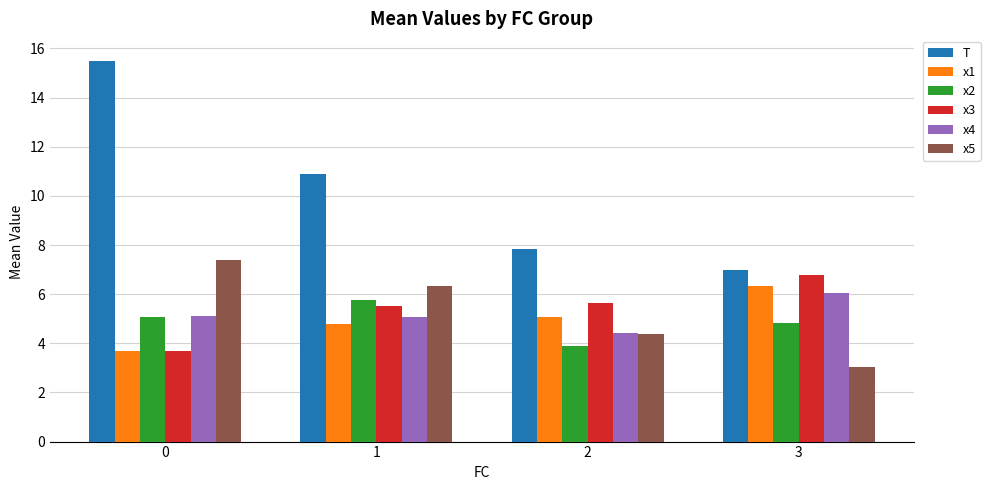

What is the value of the x1 bar at the 4th from the left?

6.3